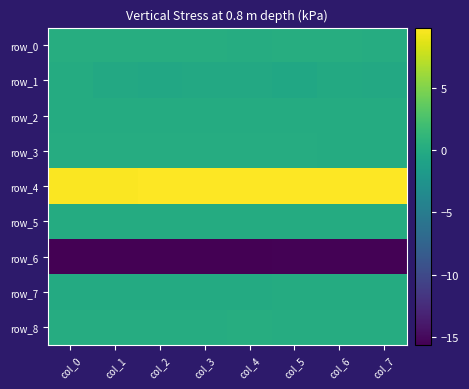

What is the difference between the maximum and minimum values in the row_8 series?

0.1